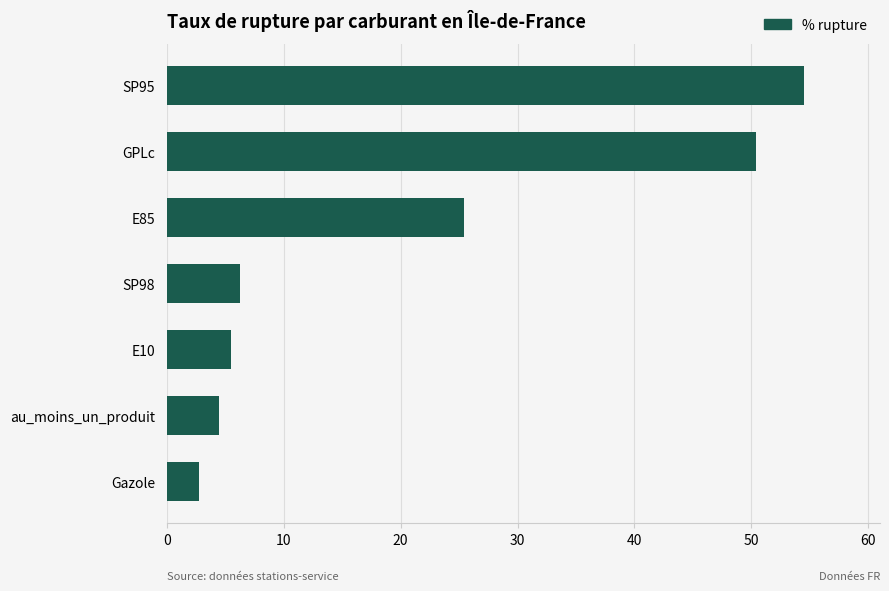

Is it true that the value at E85 is 25.4?

True